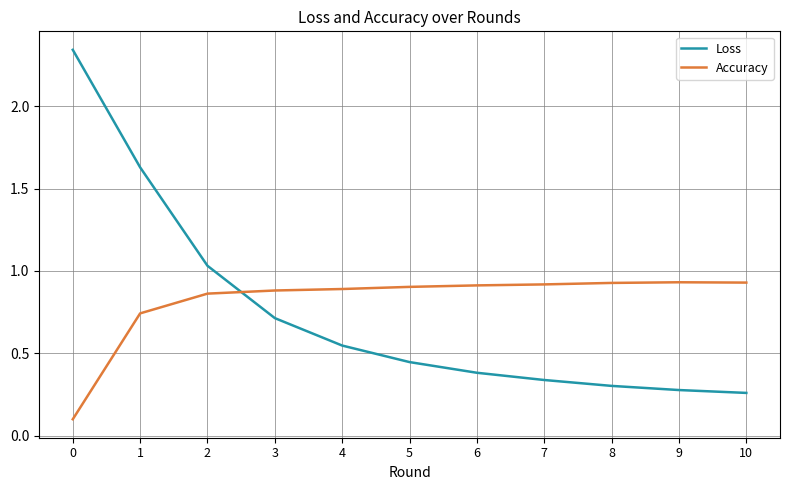

What are all the series names shown in the legend?

Loss, Accuracy